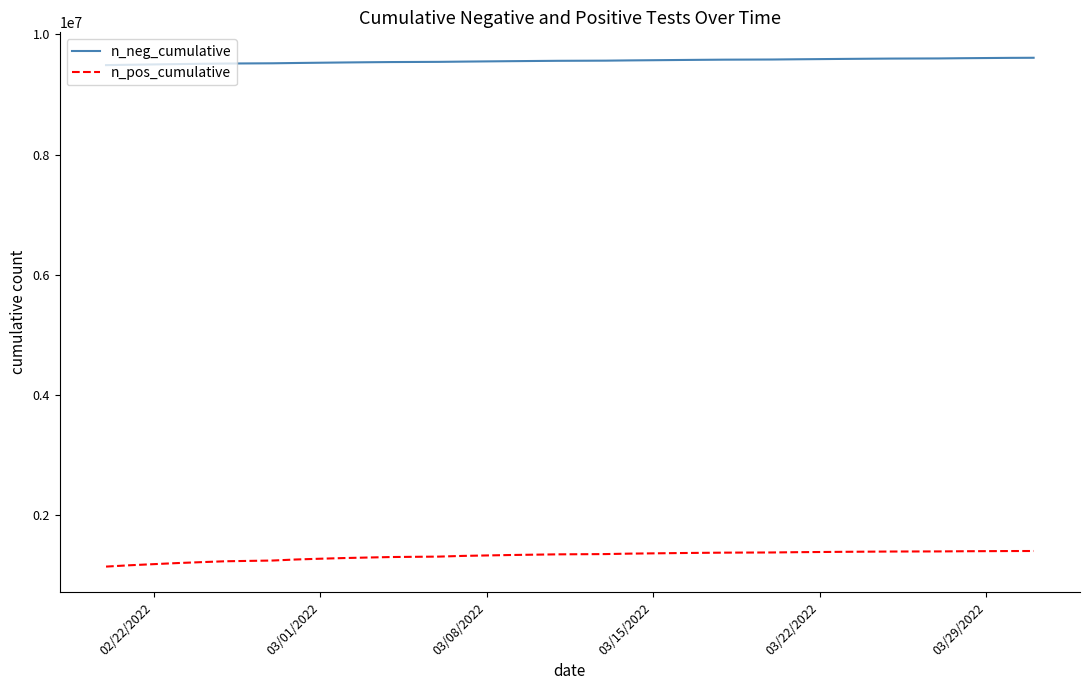

Which series has the largest total across all categories?

n_neg_cumulative